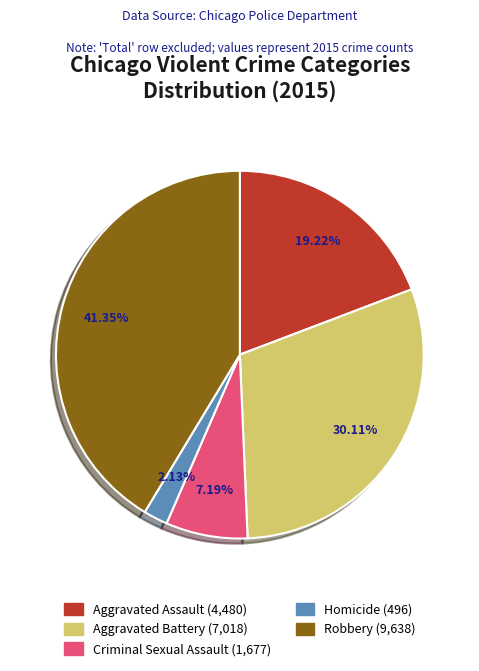

To the nearest percent, what percentage of the pie is Homicide?

2%